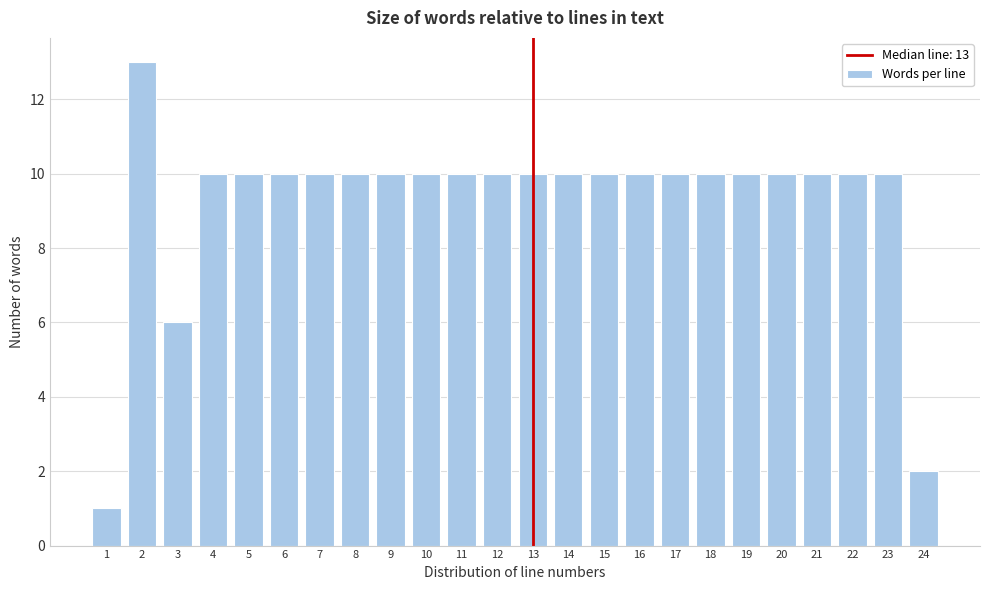

Reading left to right, extract all data points from this chart.

1	13	6	10	10	10	10	10	10	10	10	10	10	10	10	10	10	10	10	10	10	10	10	2